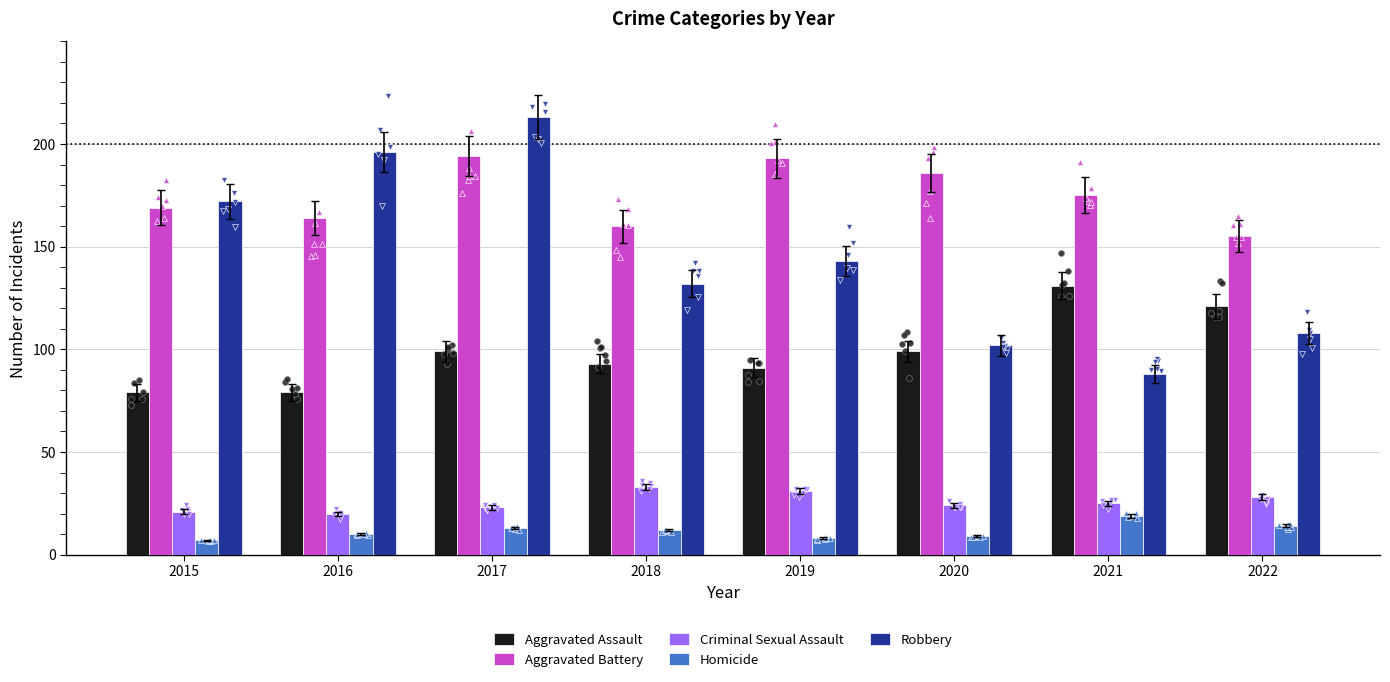

Which series has the largest Y range (max minus min)?

Robbery